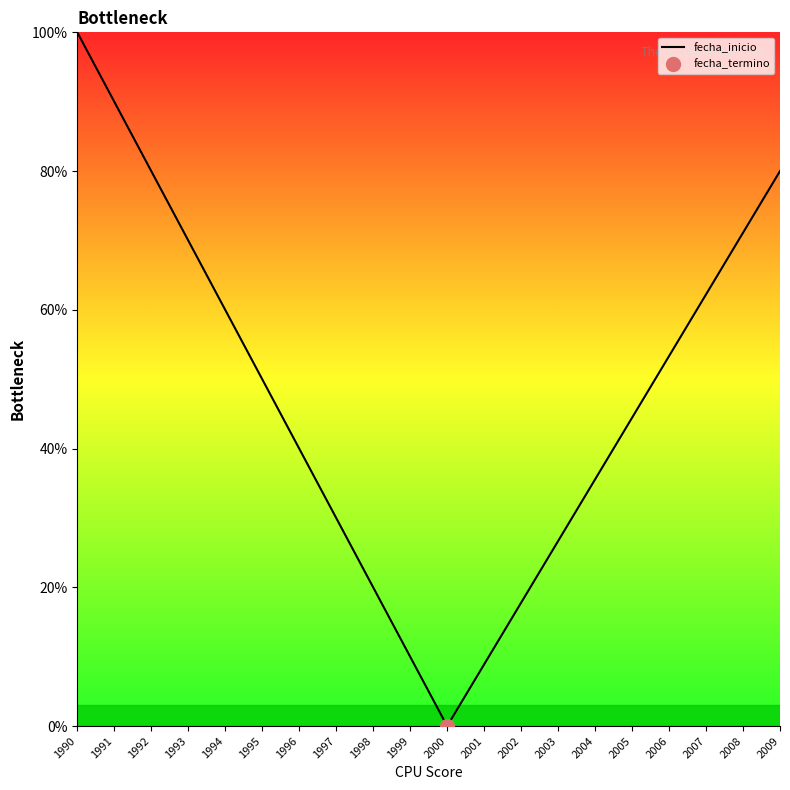

The chart shows a value of 74.4 at 1995. True or false?

False